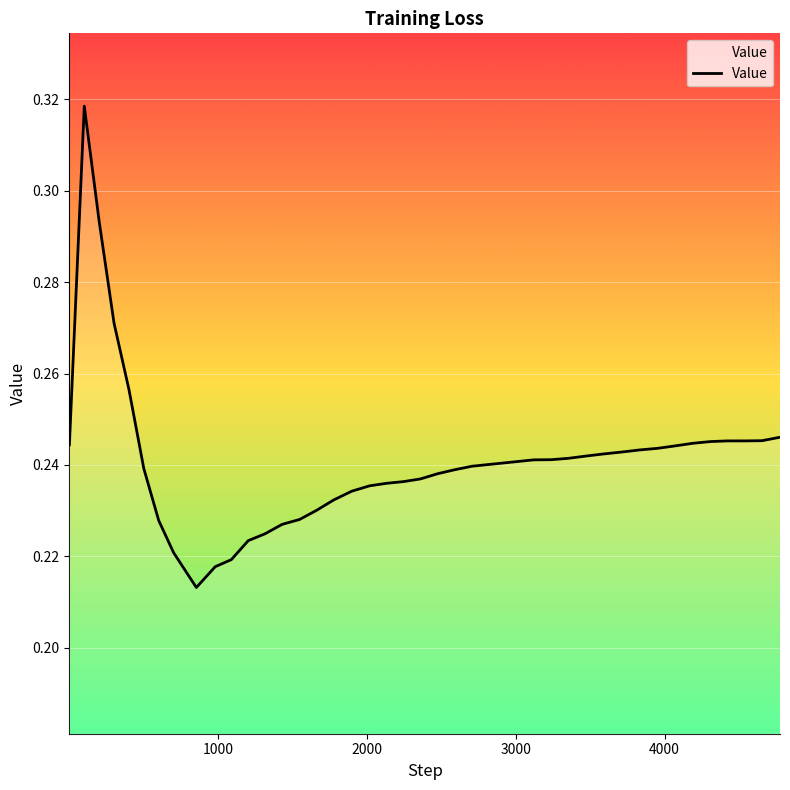

What is the value of the 3rd point from the left?

0.3